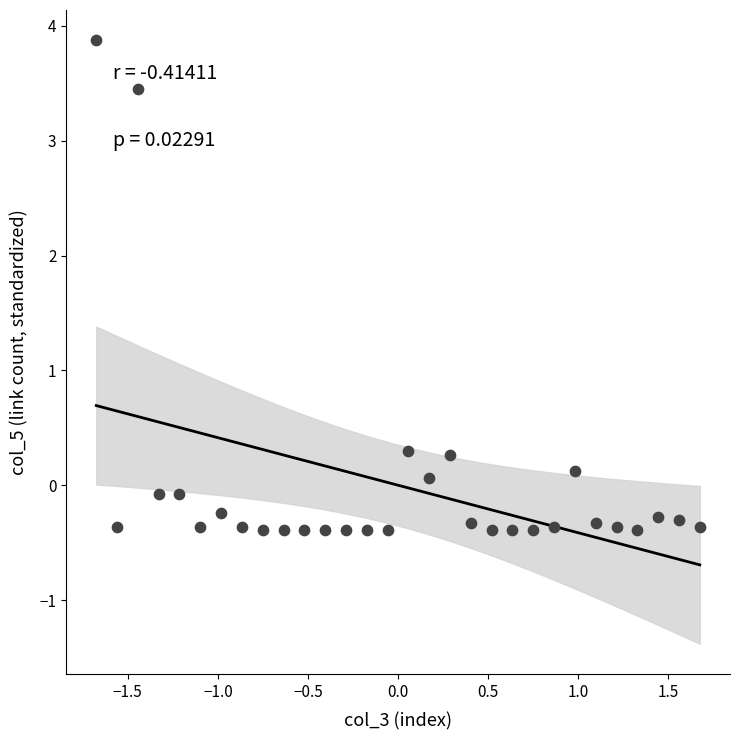

What is the range of Y values (max minus min)?

4.3